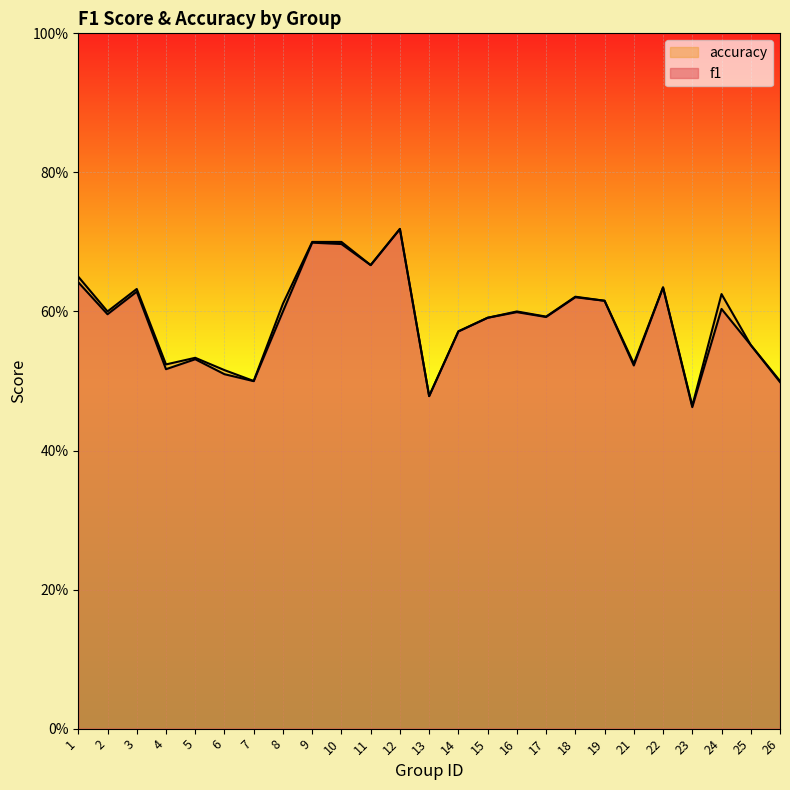

True or false: accuracy has more than 2 interior local peaks.

True